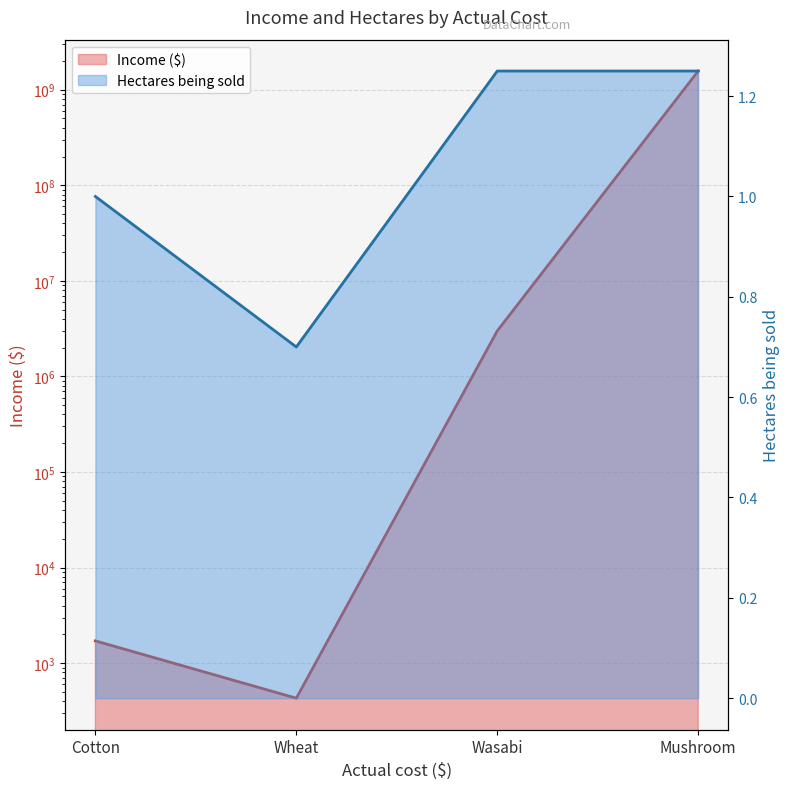

Which has a higher value, Wheat or Mushroom?

Mushroom